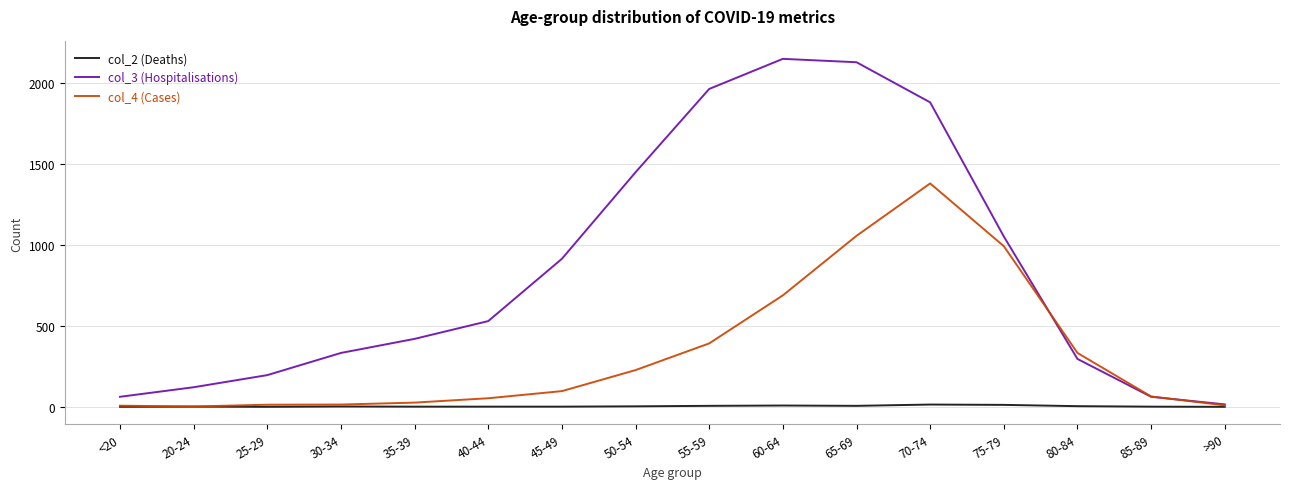

Is the value of col_2 (Deaths) at 80-84 greater than the value of col_3 (Hospitalisations) at 25-29?

No